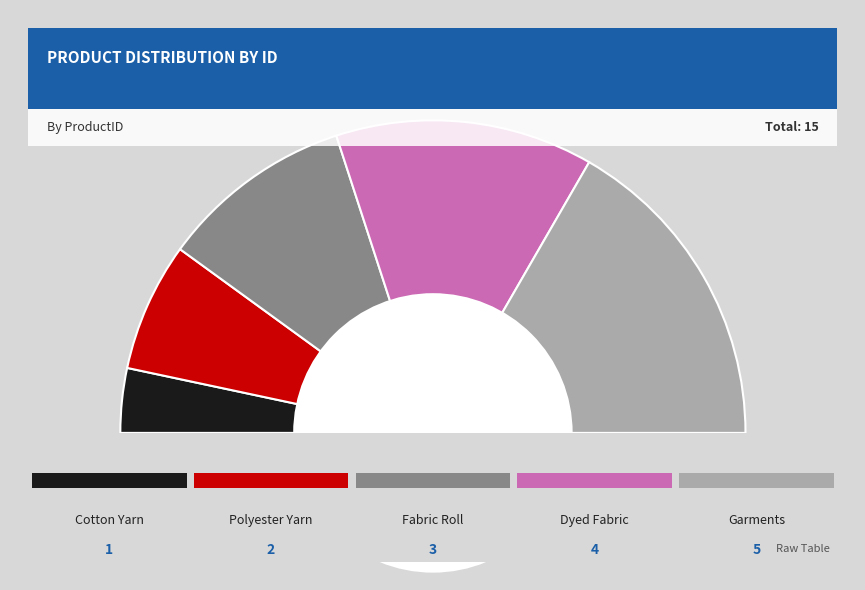

What is the total percentage of Fabric Roll and Polyester Yarn?

33.3%